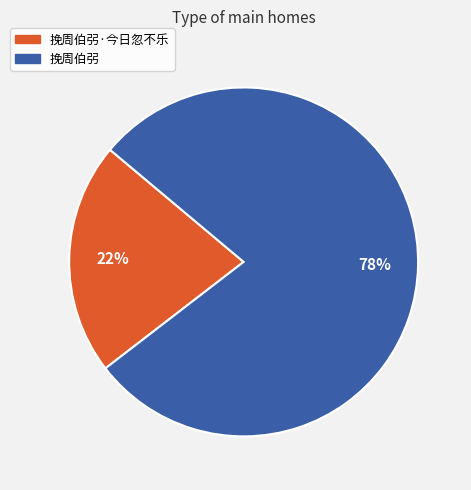

To the nearest percent, what is the average slice percentage?

50%